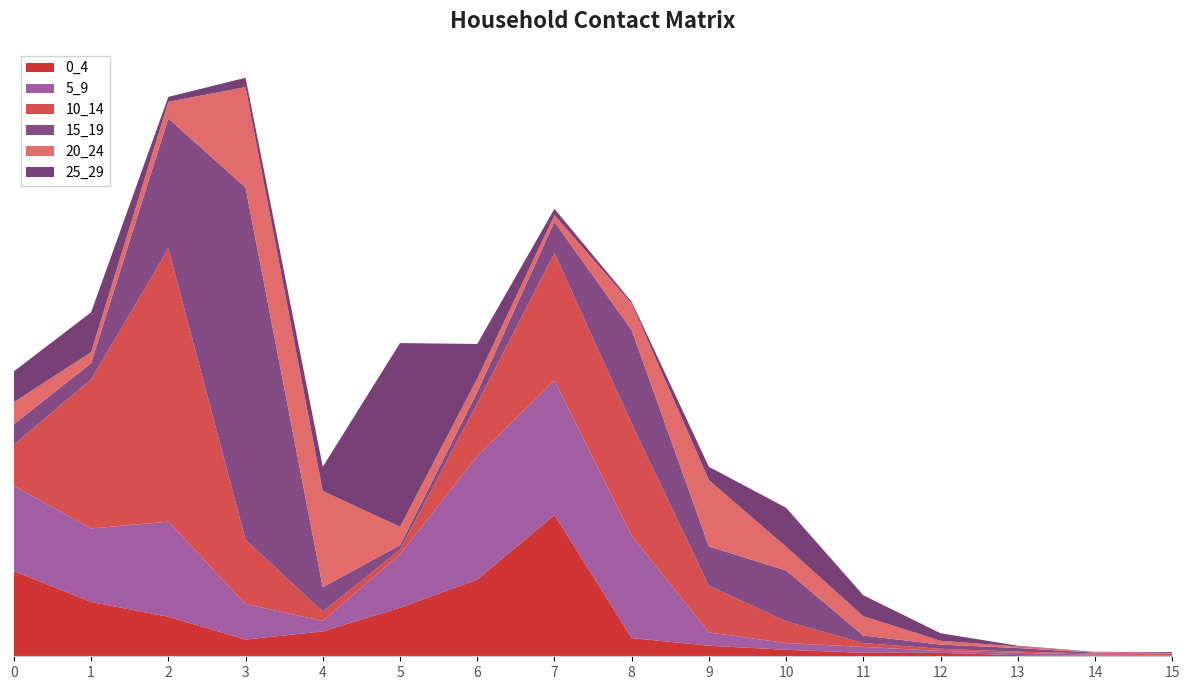

Reading left to right, transcribe all the data shown in this chart.

0_4: 0=0.6	1=0.4	2=0.3	3=0.1	4=0.2	5=0.3	6=0.5	7=1.0	8=0.1	9=0.1	10=0.0	11=0.0	12=0.0	13=0.0	14=0.0	15=0.0
5_9: 0=0.6	1=0.5	2=0.7	3=0.2	4=0.1	5=0.4	6=0.9	7=0.9	8=0.7	9=0.1	10=0.0	11=0.0	12=0.0	13=0.0	14=0.0	15=0.0
10_14: 0=0.3	1=1.0	2=1.9	3=0.4	4=0.1	5=0.0	6=0.4	7=0.9	8=0.8	9=0.3	10=0.1	11=0.0	12=0.0	13=0.0	14=0.0	15=0.0
15_19: 0=0.1	1=0.1	2=0.9	3=2.4	4=0.2	5=0.0	6=0.1	7=0.2	8=0.6	9=0.3	10=0.4	11=0.1	12=0.0	13=0.0	14=0.0	15=0.0
20_24: 0=0.2	1=0.1	2=0.1	3=0.7	4=0.7	5=0.1	6=0.1	7=0.0	8=0.2	9=0.5	10=0.2	11=0.1	12=0.0	13=0.0	14=0.0	15=0.0
25_29: 0=0.2	1=0.3	2=0.0	3=0.1	4=0.2	5=1.3	6=0.2	7=0.0	8=0.0	9=0.1	10=0.3	11=0.1	12=0.1	13=0.0	14=0.0	15=0.0